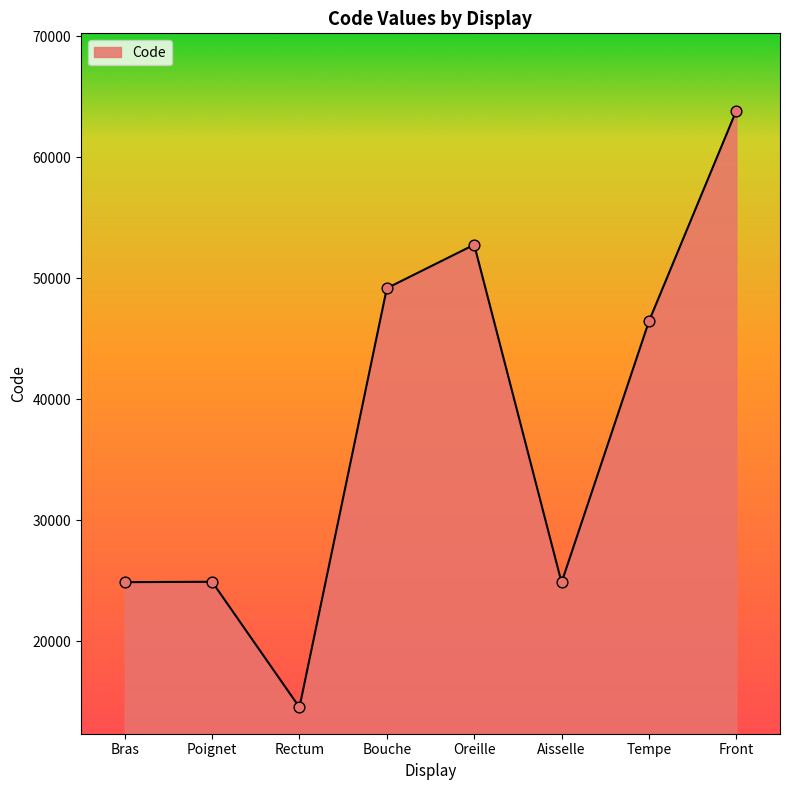

What is the ratio of the value at Bouche to the value at Bras?

2.0